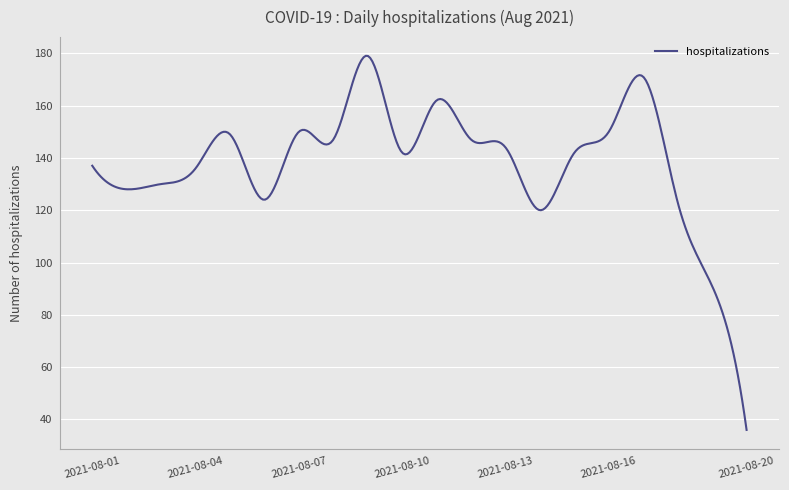

What is the minimum value shown in the chart?

36.0